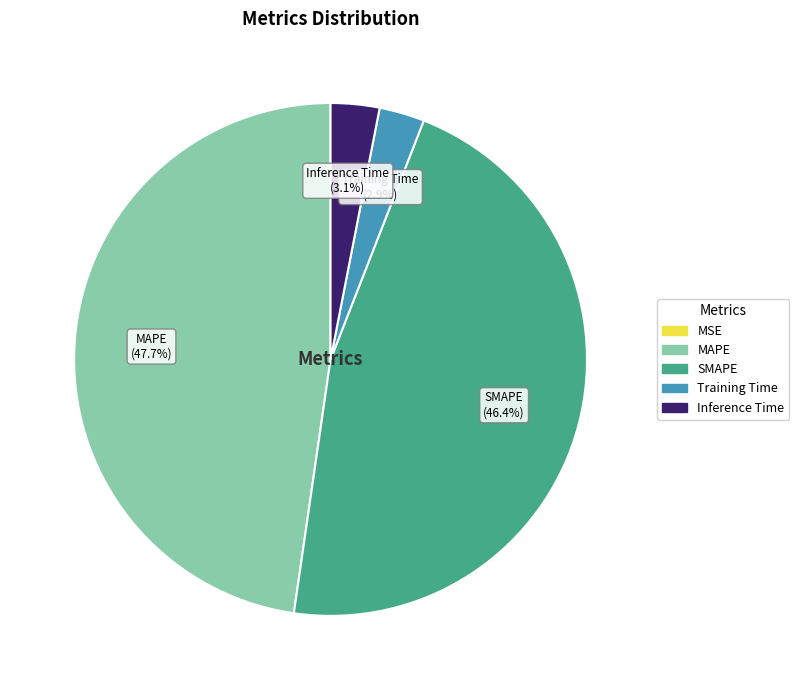

True or false: Training Time accounts for 14% of the total.

False